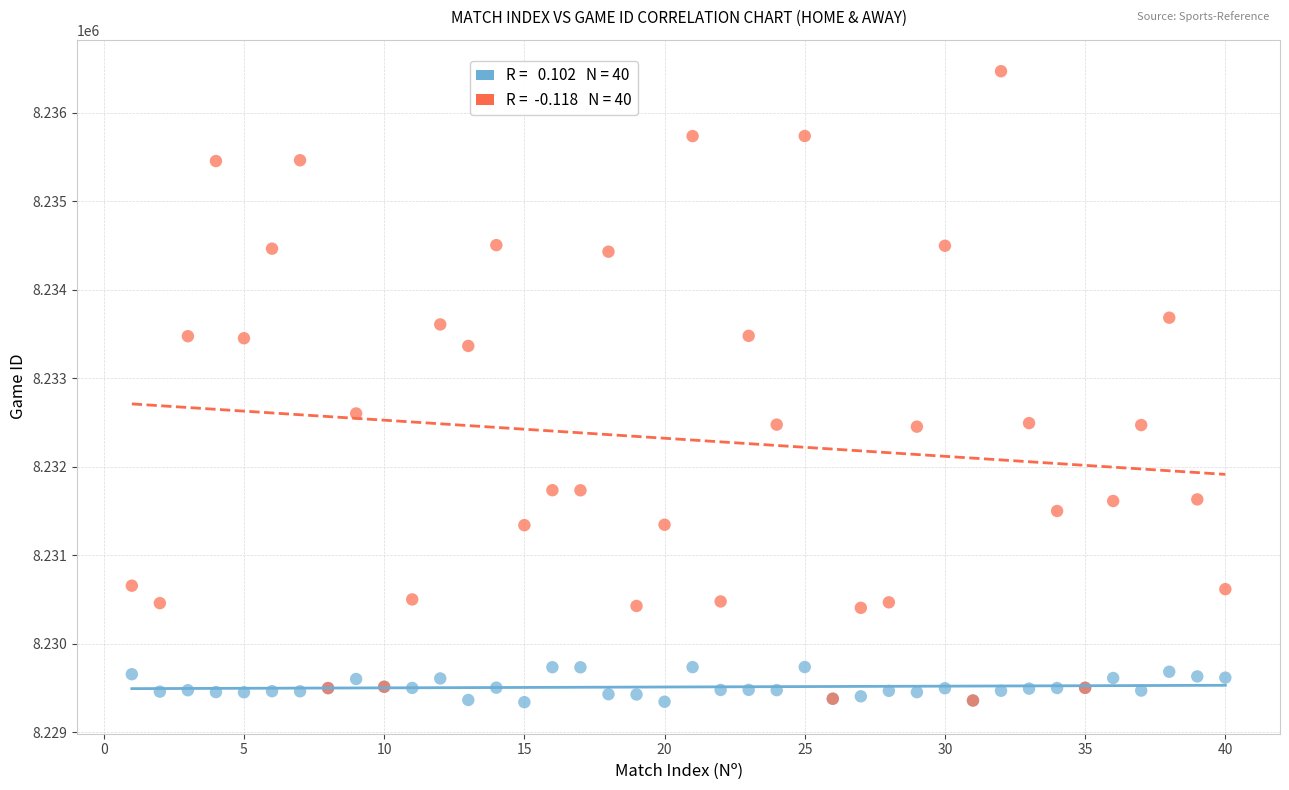

Across all series, what Y value is closest to 8232904?

8232602